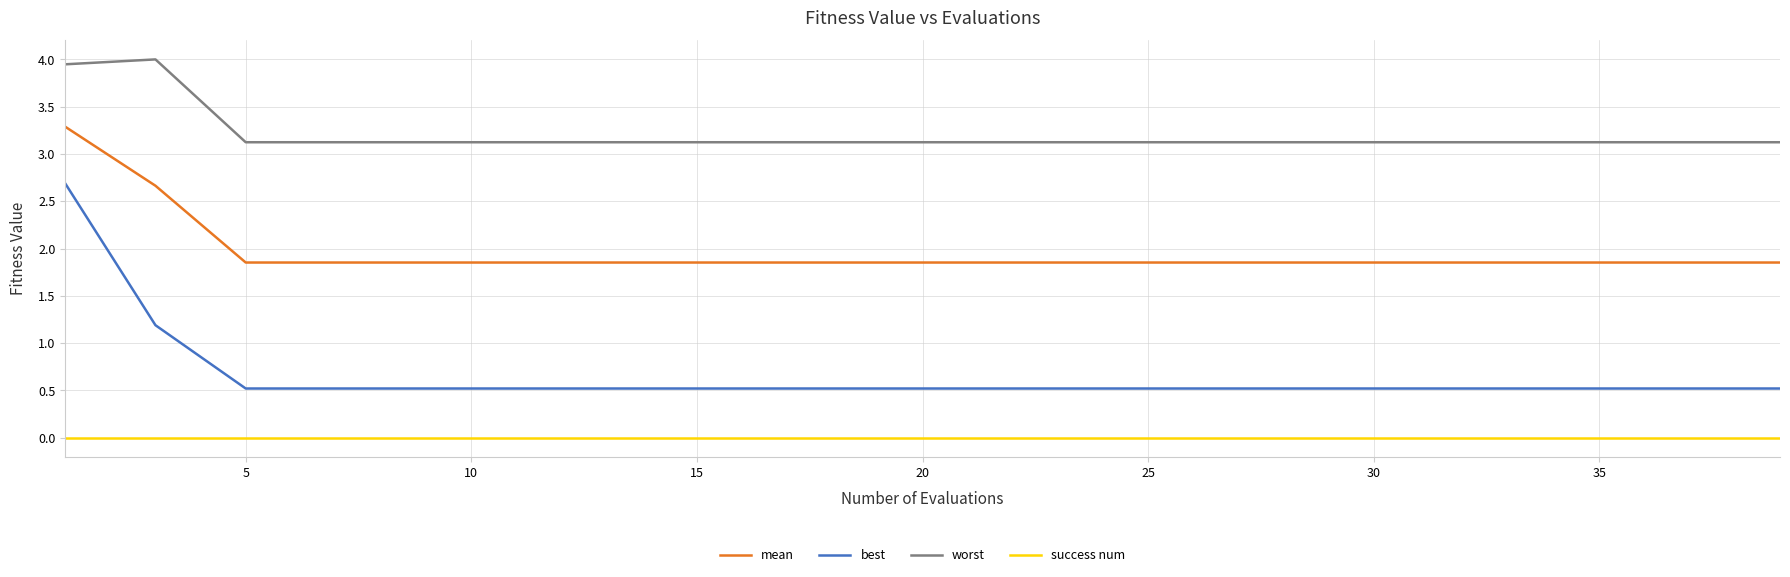

True or false: worst and success num intersect in this chart.

False